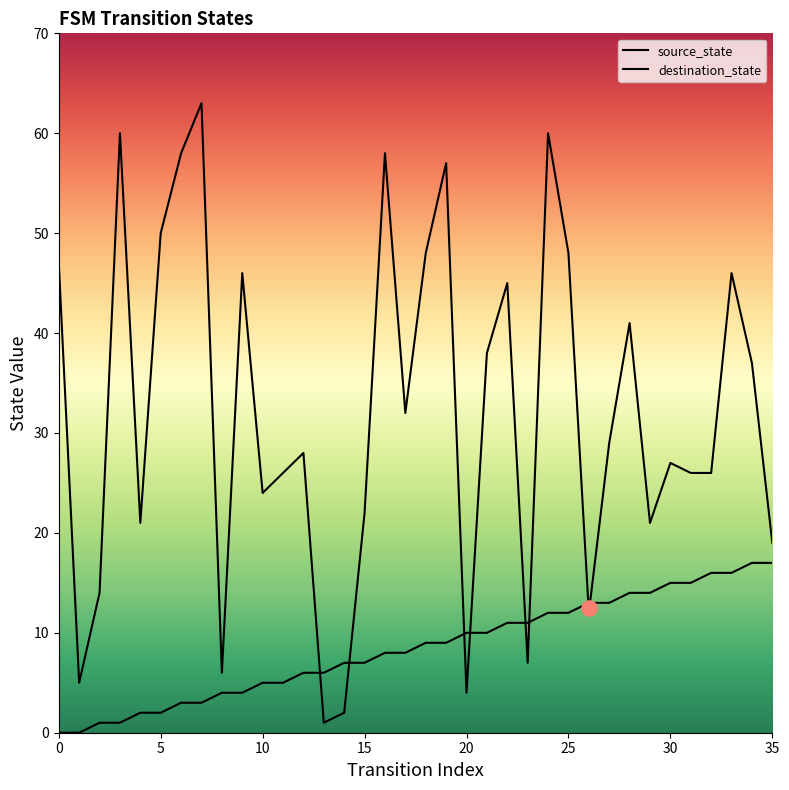

What are all the series names shown in the legend?

source_state, destination_state